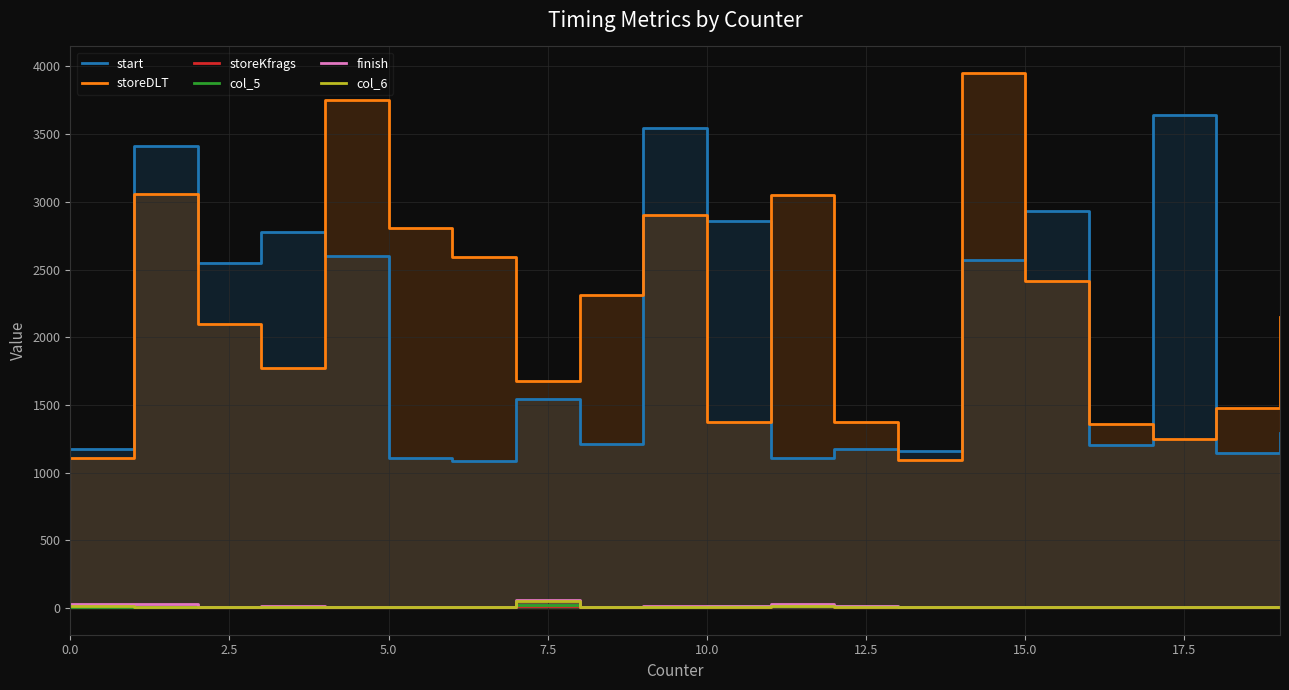

What are all the series names shown in the legend?

start, storeDLT, storeKfrags, col_5, finish, col_6